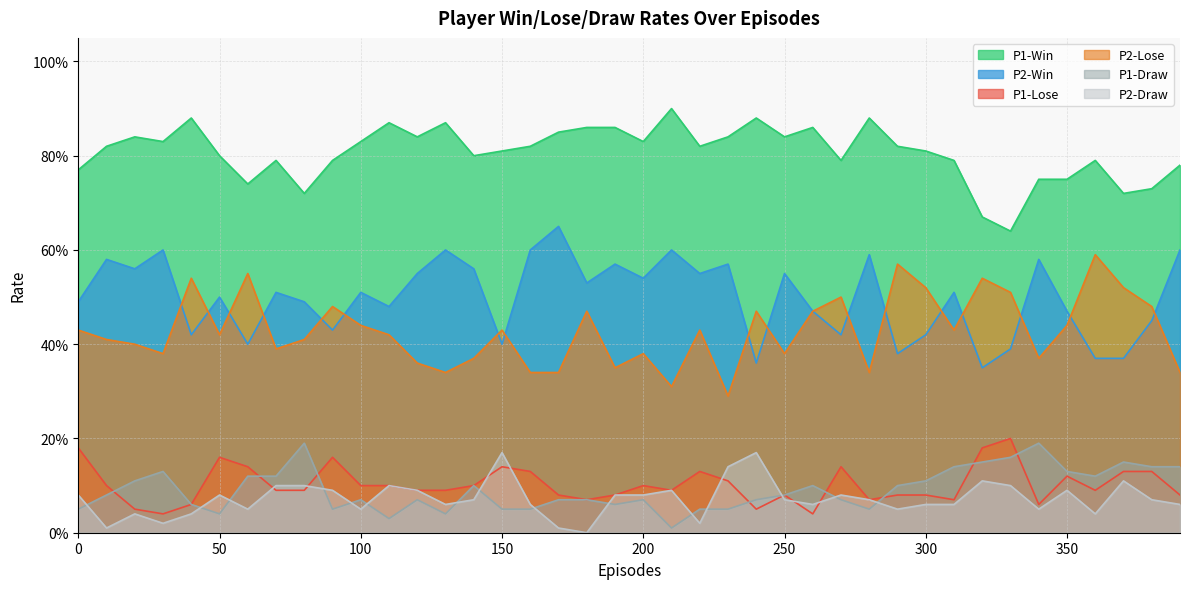

True or false: P2-Win and P2-Draw intersect in this chart.

False